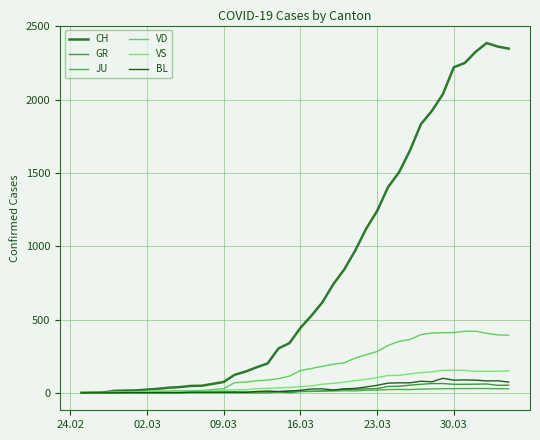

What is the greatest value displayed?

2387